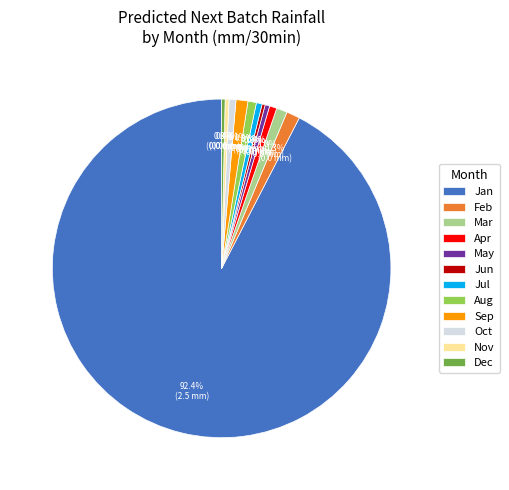

Which slice represents more than half of the pie?

Jan